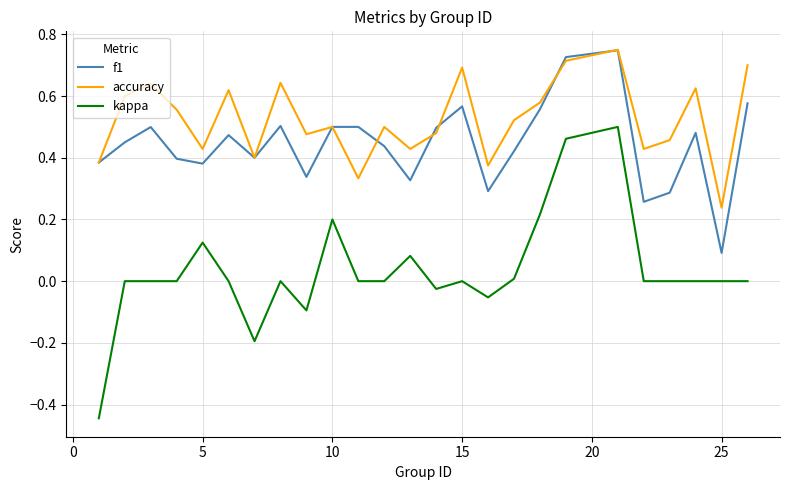

Which series has the widest spread of values?

kappa